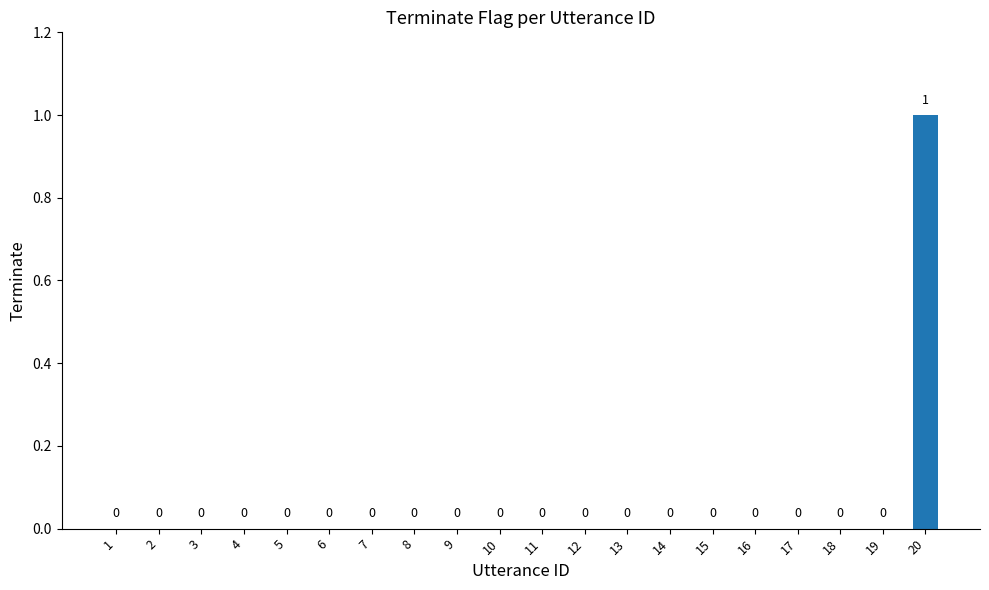

The value at 11 is 0. True or false?

True